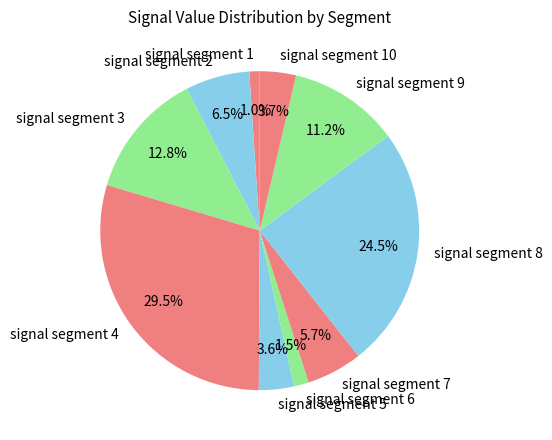

Which slice is the largest?

signal segment 4